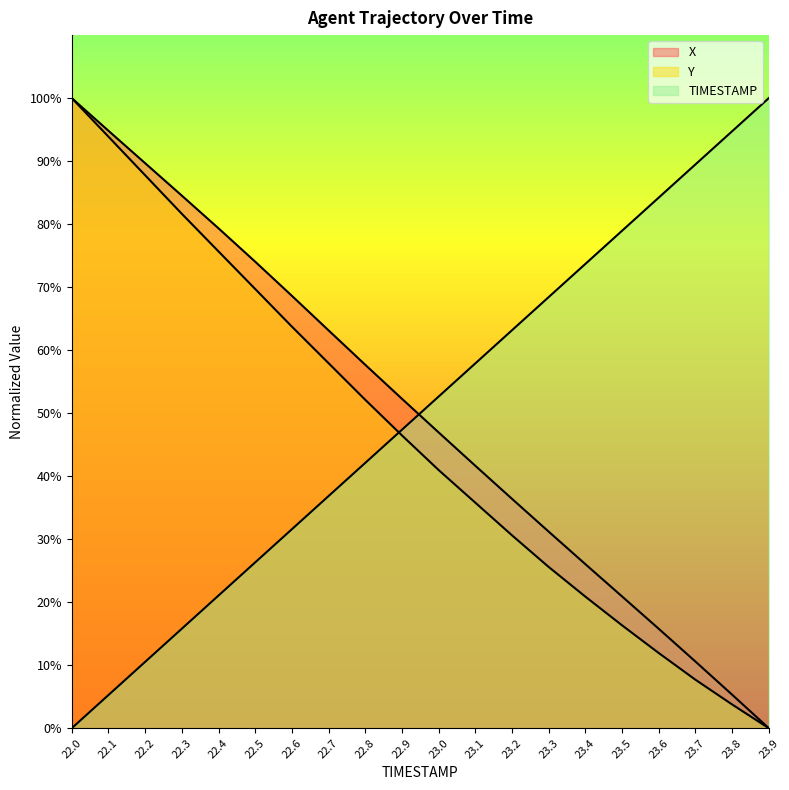

True or false: Y has more than 0 interior local peaks.

False